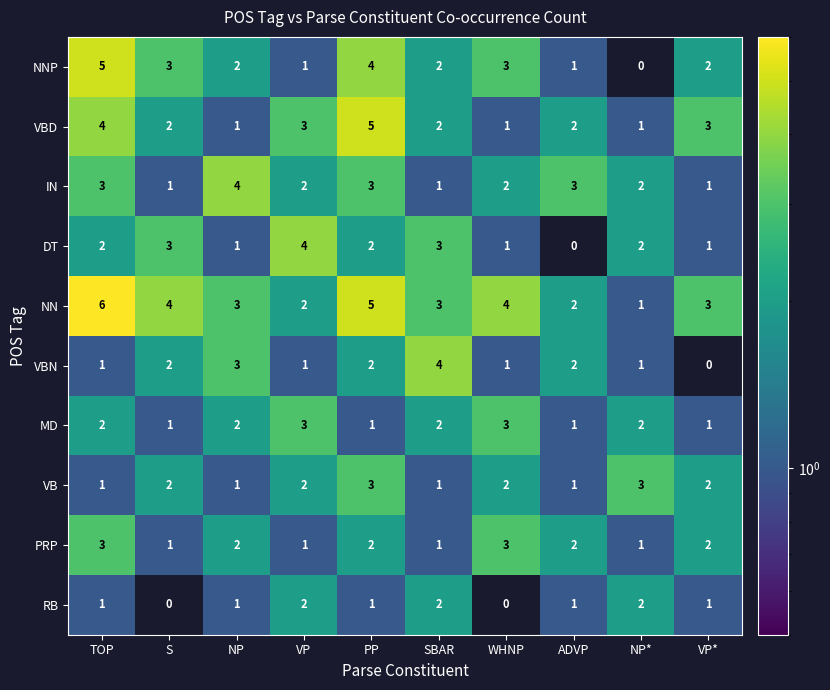

Count the number of categories in the chart.

10